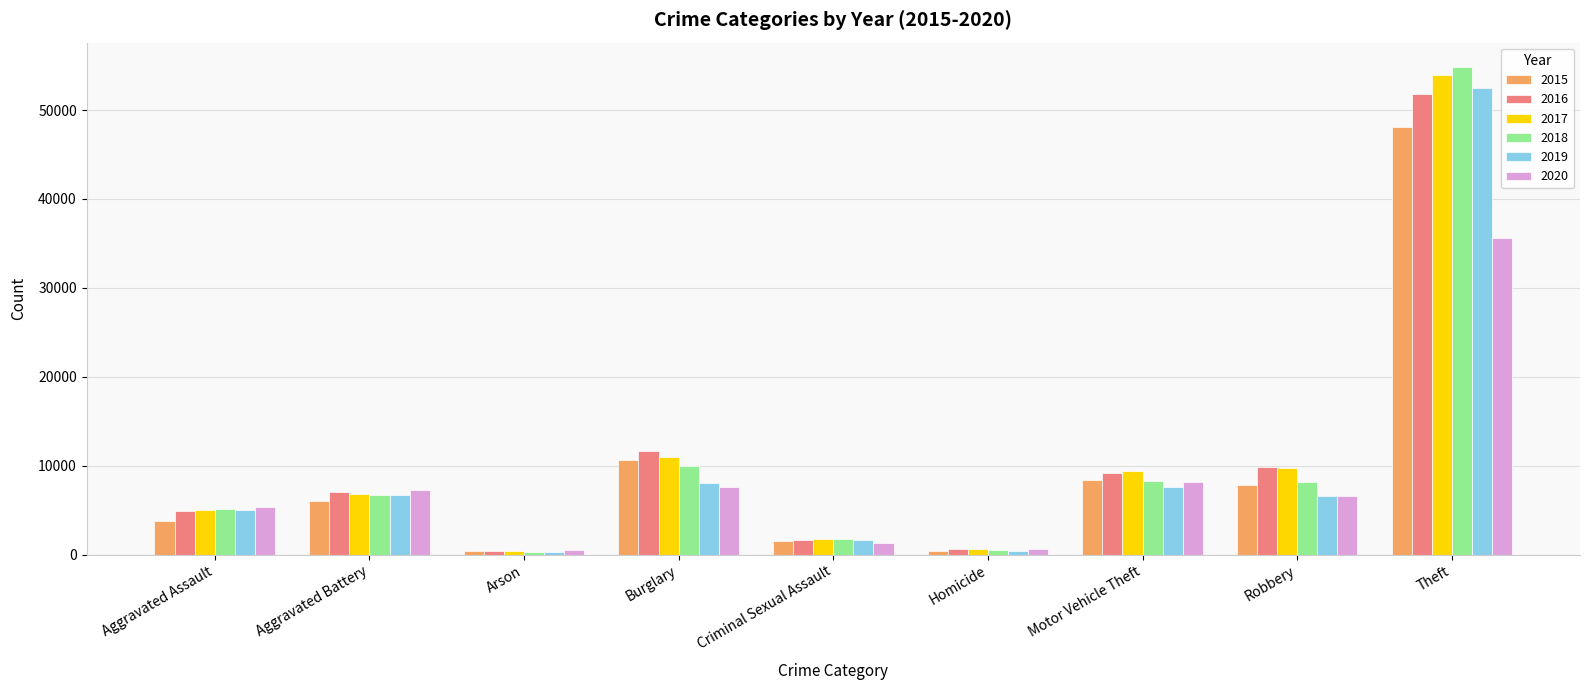

What is the total value across all series at Arson?

2340